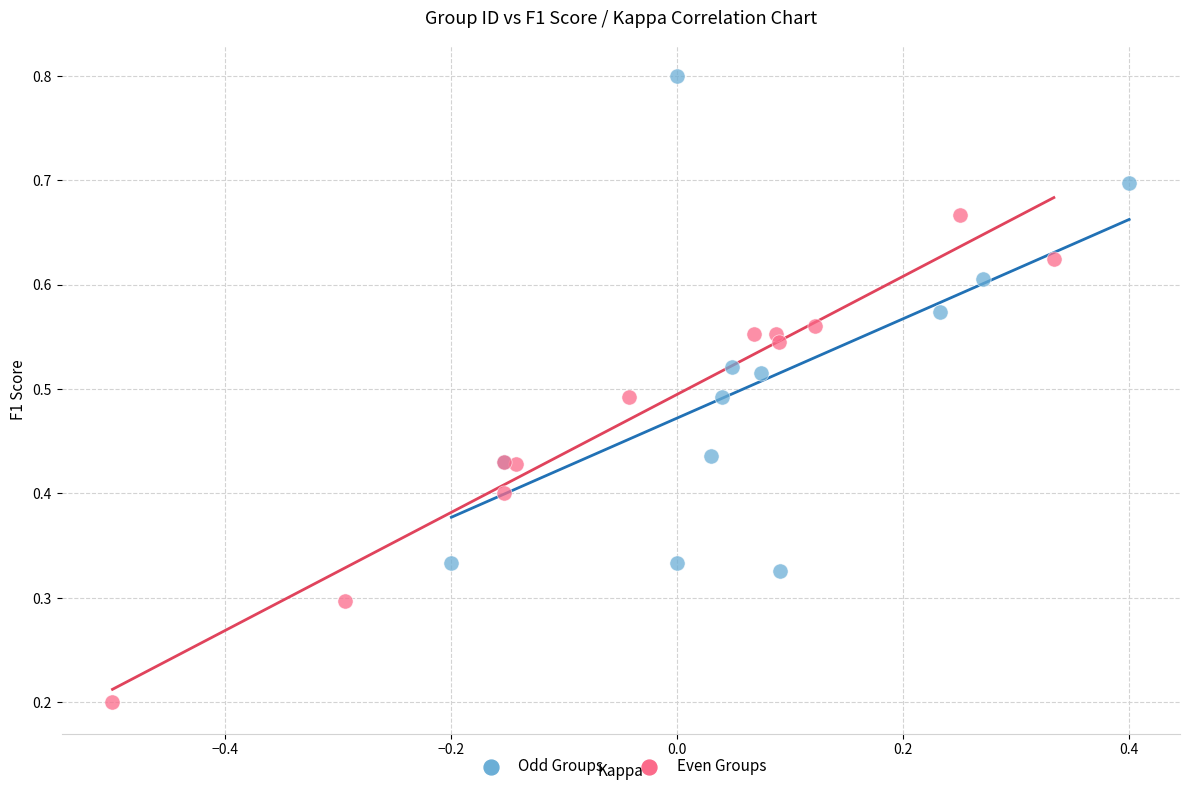

What are all the series names shown in the legend?

Odd Groups, Even Groups